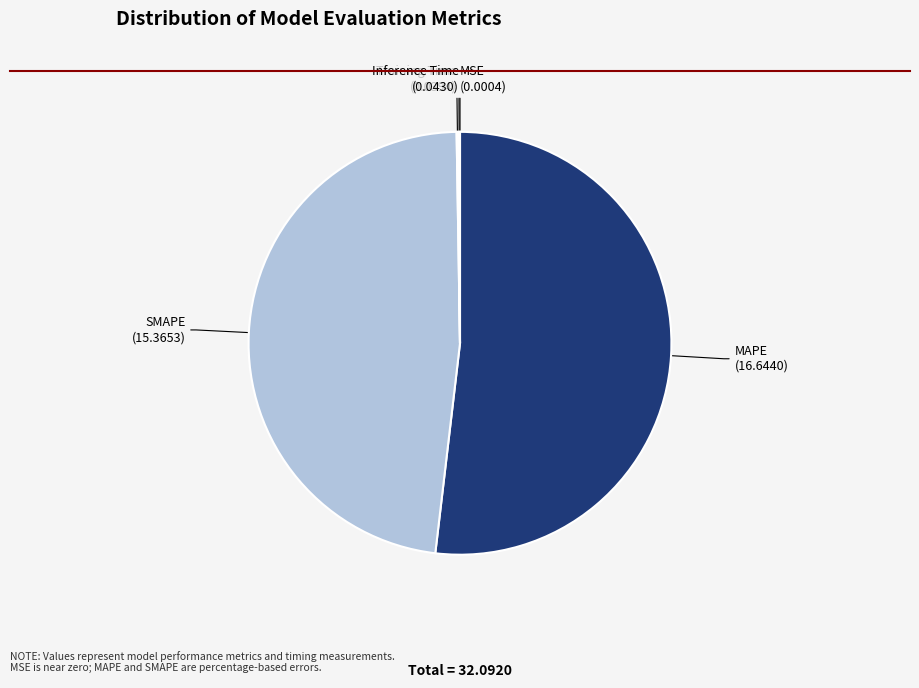

Which category has the biggest portion of the pie?

MAPE